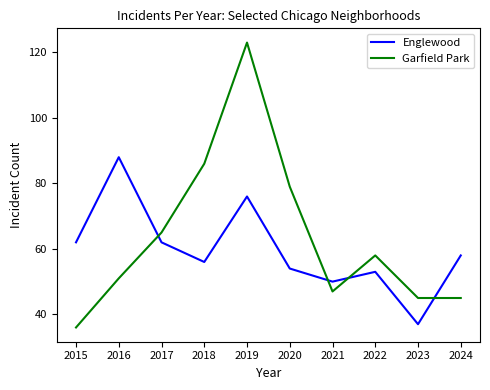

Rank the series by their average value, from highest to lowest.

Garfield Park, Englewood